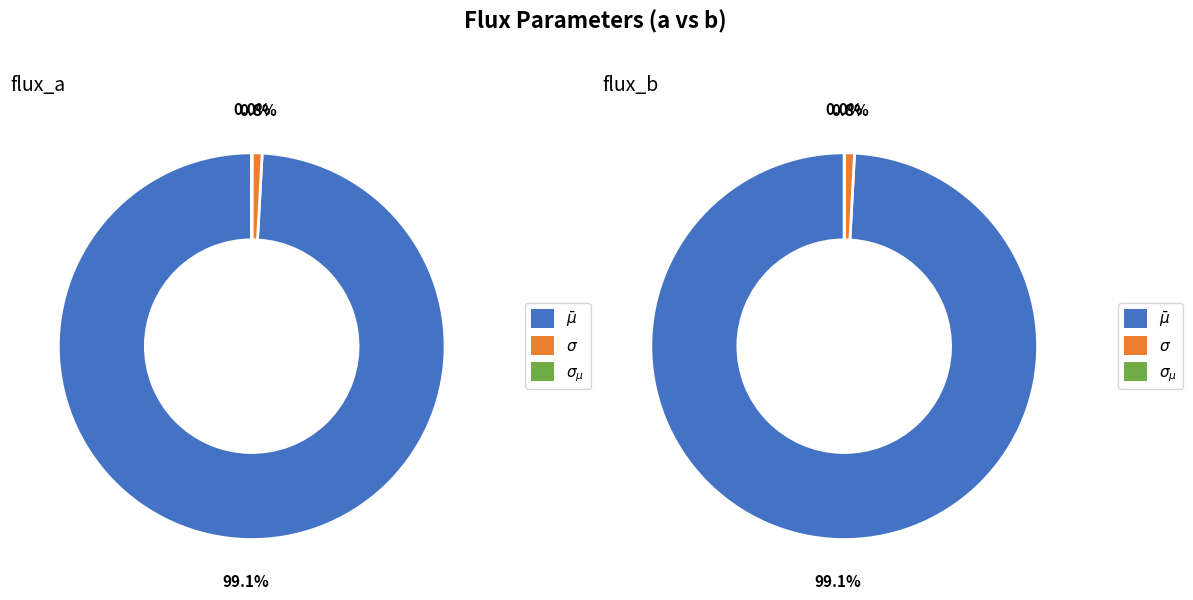

Between $\bar\mu$ and $\sigma$, which is larger?

$\bar\mu$